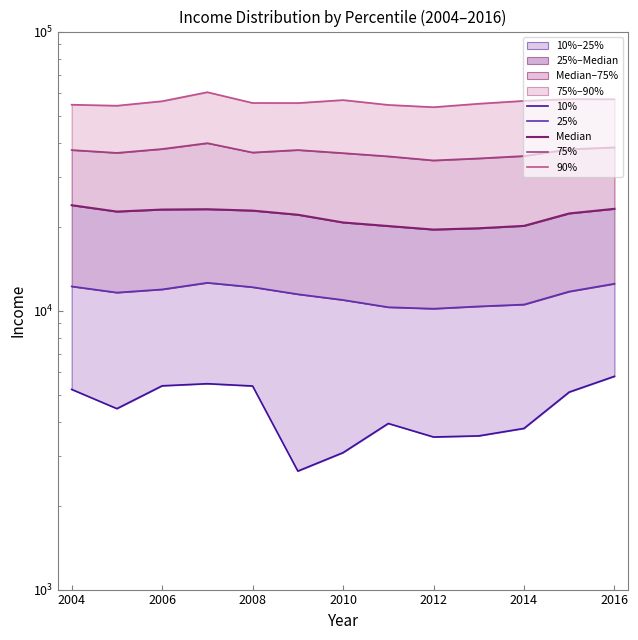

Is it true that 90% equals 97986.5 at 2012?

False